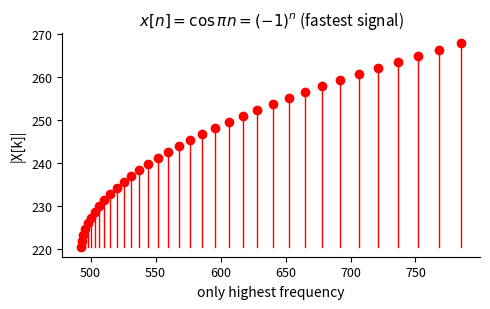

What is the range of X values (max minus min)?

292.2